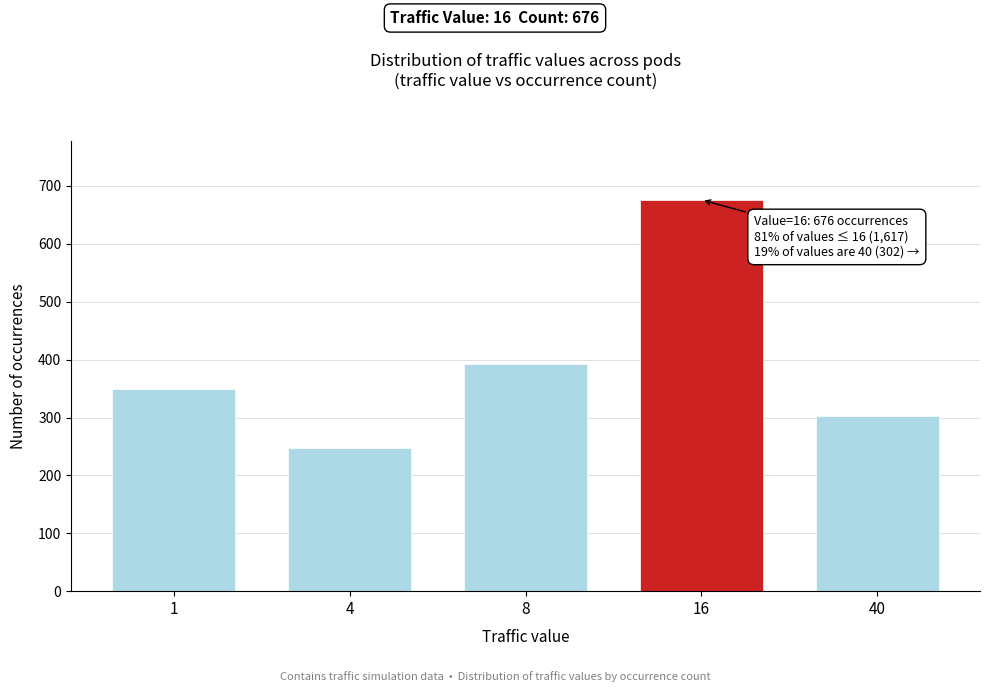

Reading left to right, list all the values displayed in this chart.

1=349	4=248	8=393	16=676	40=302